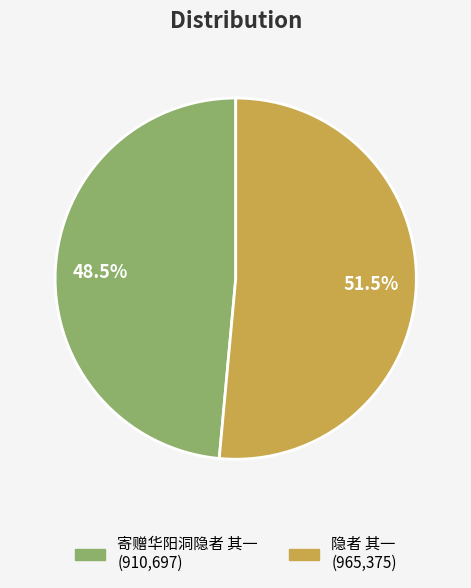

True or false: 寄赠华阳洞隐者 其一 accounts for 39% of the total.

False